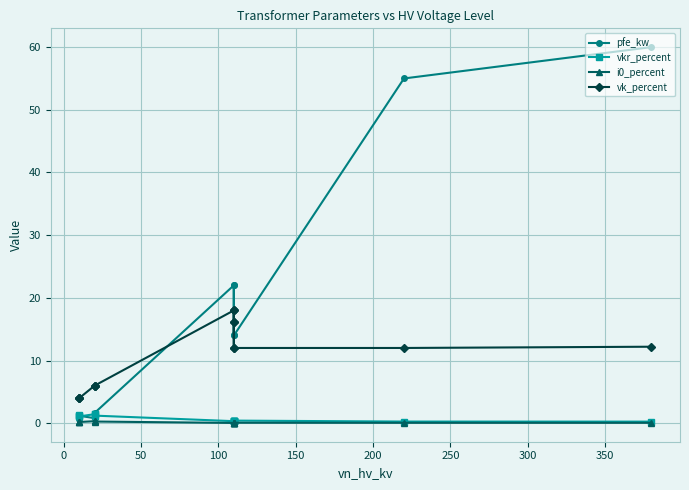

Is the value of i0_percent at 200 greater than the value of pfe_kw at 10?

No